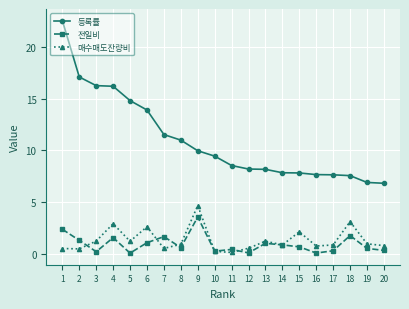

At which category does 매수매도잔량비 reach its first local peak?

4